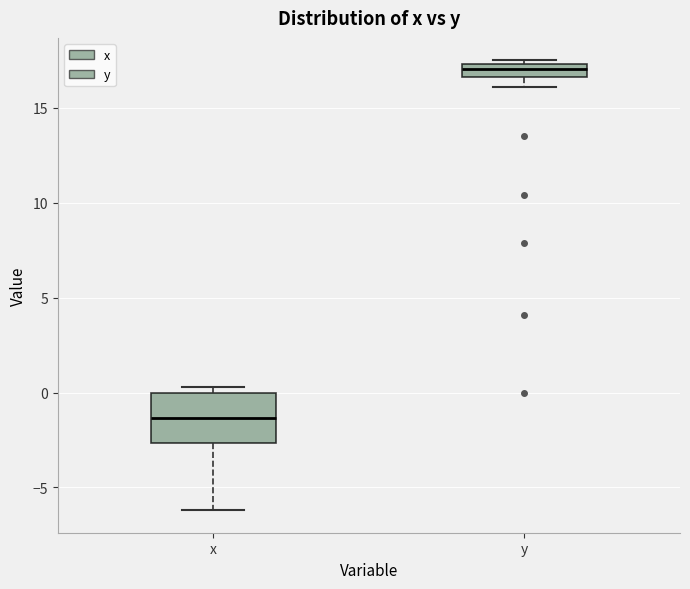

Where is the upper edge of the box for x on the y-axis? The values are not printed on the chart, so give them approximately, as read against the axis.

0.0